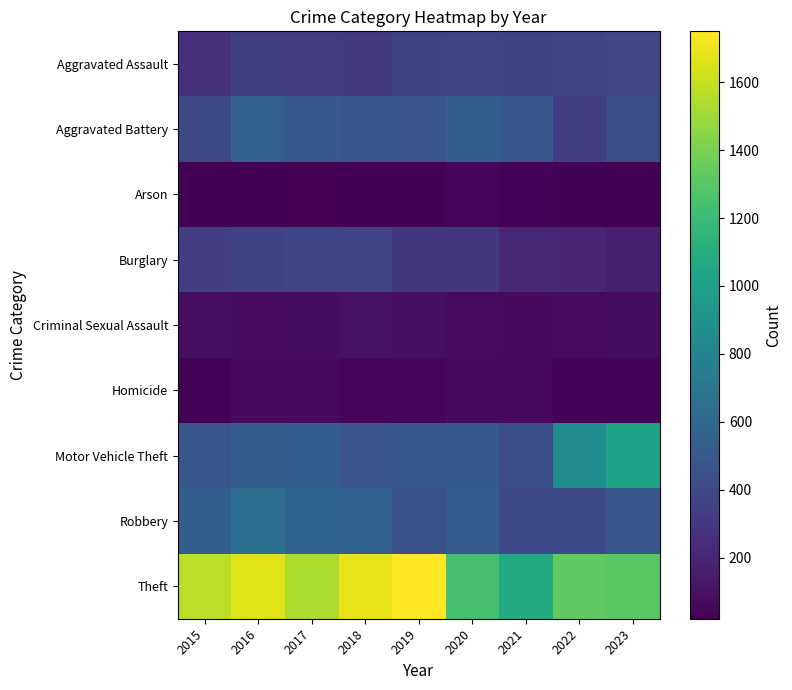

Reading right to left, extract all data points from this chart.

Aggravated Assault: 2023=386	2022=377	2021=360	2020=371	2019=357	2018=314	2017=318	2016=339	2015=257
Aggravated Battery: 2023=434	2022=342	2021=486	2020=546	2019=474	2018=482	2017=510	2016=557	2015=393
Arson: 2023=31	2022=28	2021=35	2020=43	2019=28	2018=29	2017=20	2016=32	2015=27
Burglary: 2023=170	2022=206	2021=220	2020=298	2019=303	2018=366	2017=379	2016=360	2015=332
Criminal Sexual Assault: 2023=77	2022=74	2021=65	2020=71	2019=93	2018=97	2017=79	2016=69	2015=90
Homicide: 2023=36	2022=36	2021=56	2020=61	2019=43	2018=46	2017=67	2016=67	2015=39
Motor Vehicle Theft: 2023=1024	2022=863	2021=435	2020=512	2019=499	2018=478	2017=538	2016=530	2015=480
Robbery: 2023=492	2022=400	2021=404	2020=523	2019=457	2018=560	2017=578	2016=650	2015=544
Theft: 2023=1306	2022=1326	2021=1075	2020=1239	2019=1750	2018=1695	2017=1534	2016=1666	2015=1577